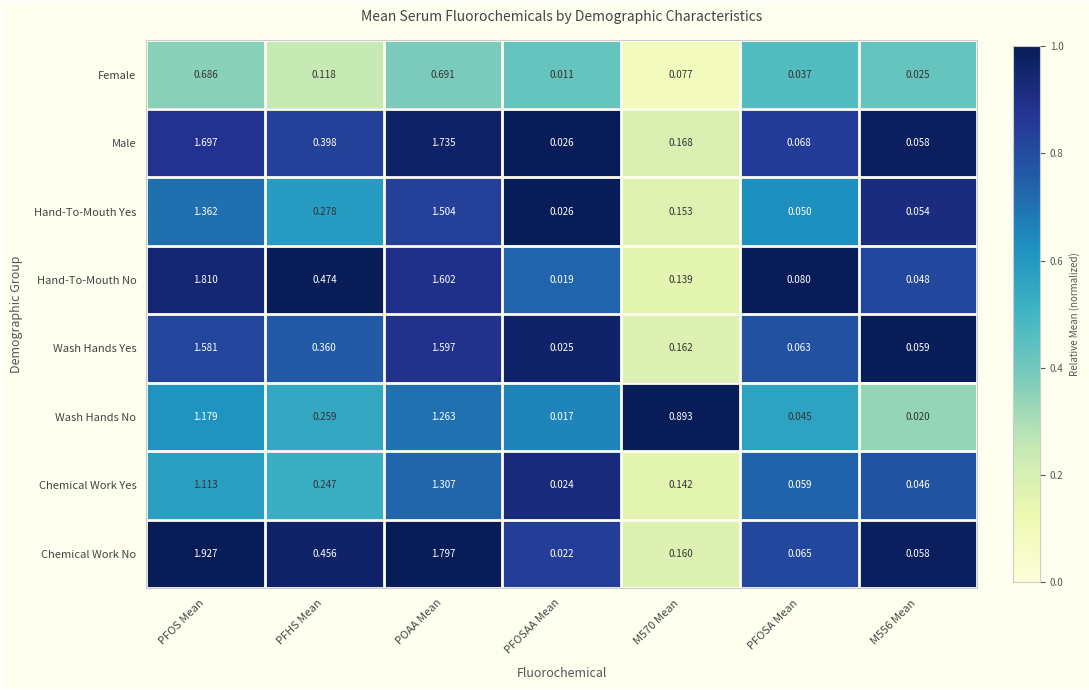

Which series changed the most between PFHS Mean and M570 Mean?

Wash Hands No